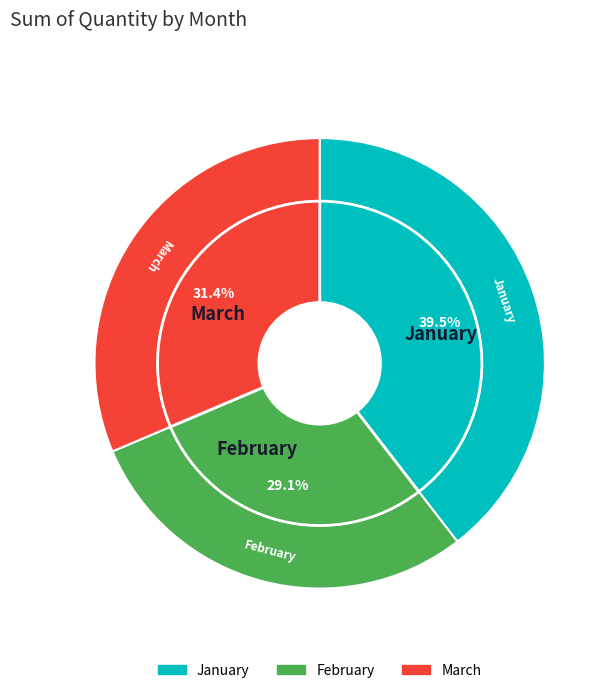

To the nearest percent, what is the difference between the largest and smallest slice percentages?

10%